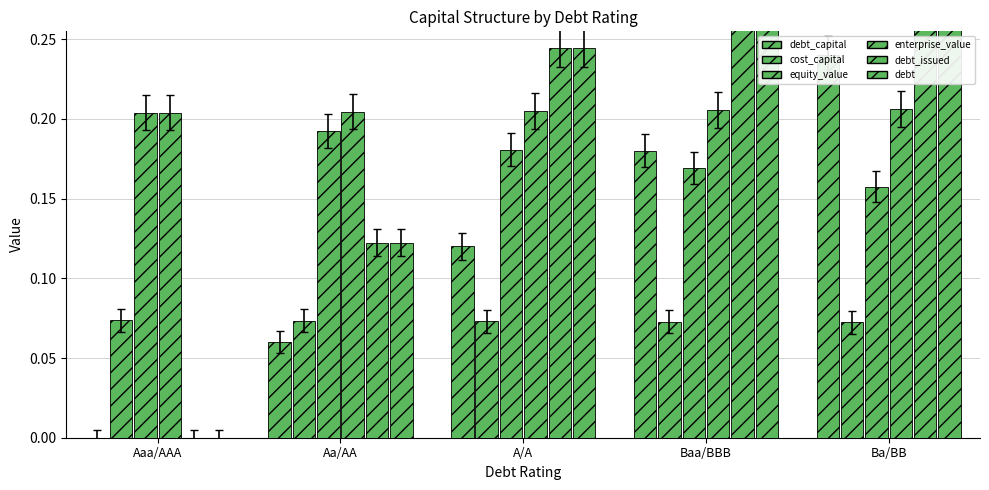

How many distinct data groups are displayed?

6